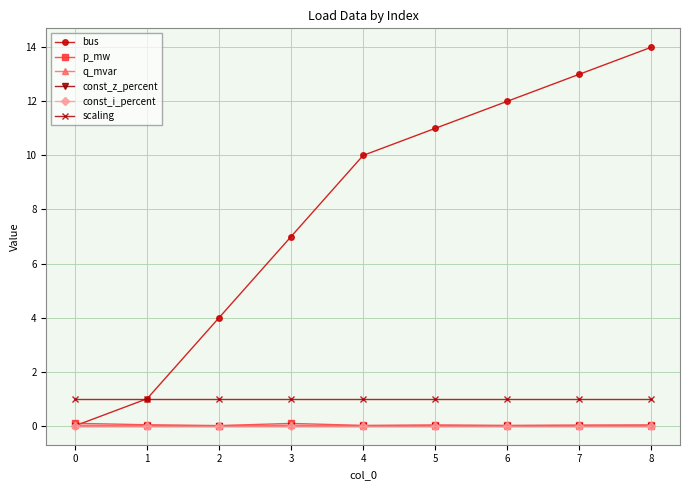

Is this an area chart (filled region under the line)?

No